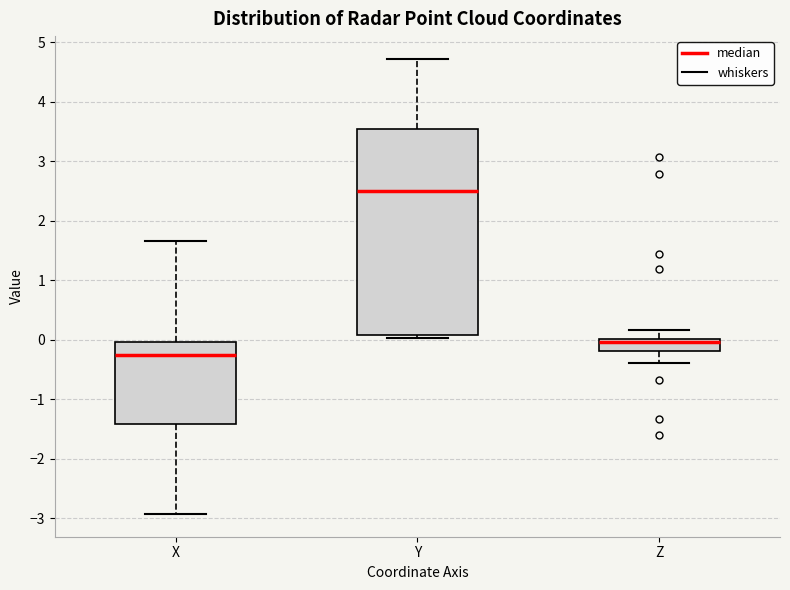

Which box has the highest median line?

Y